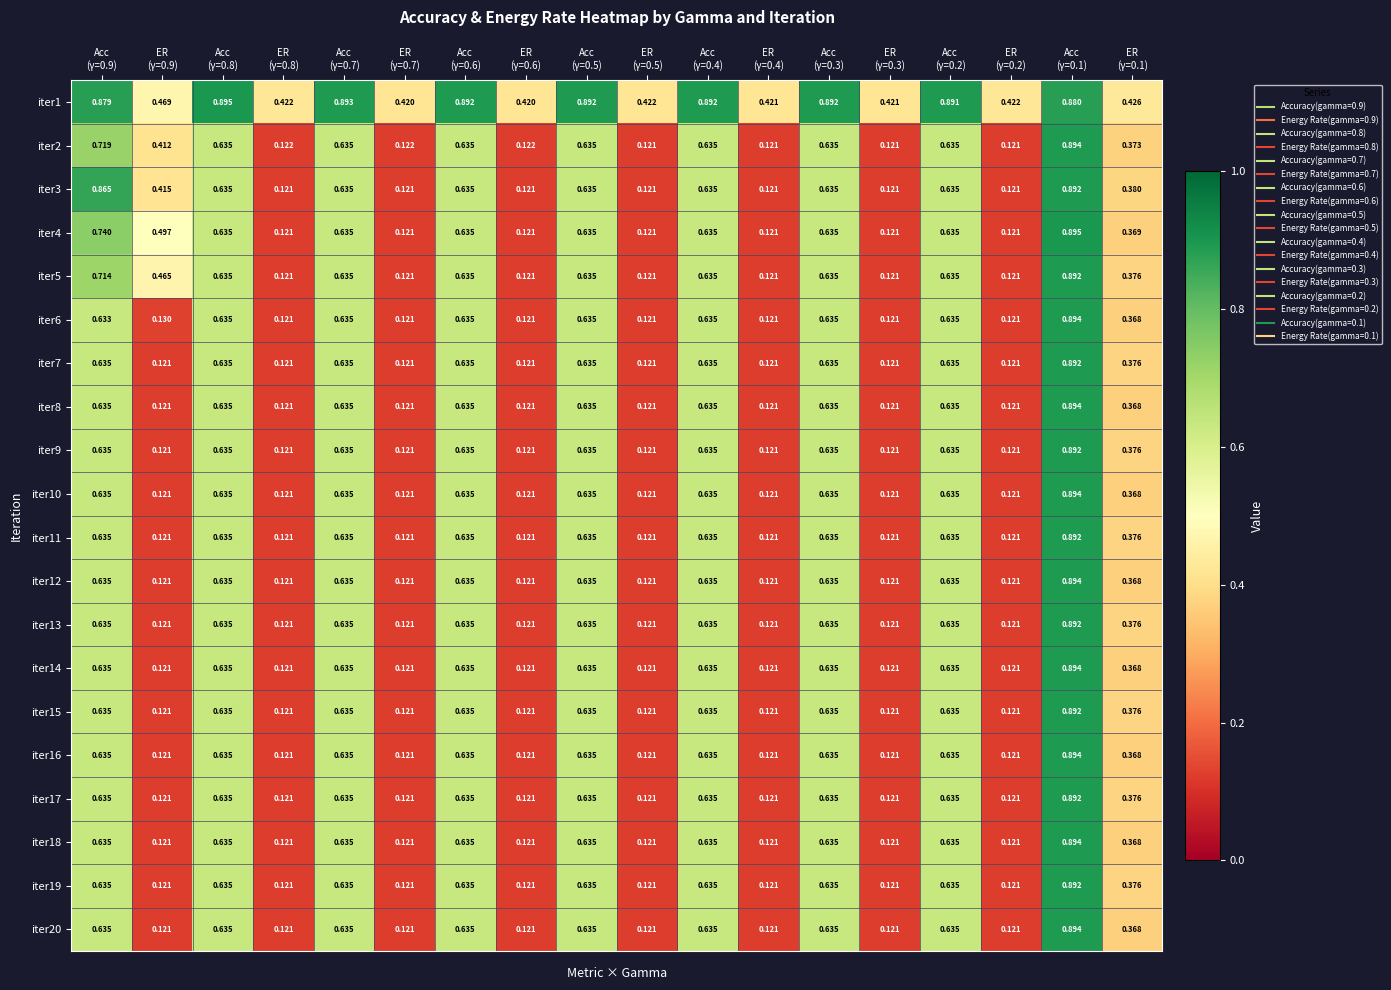

How many distinct data groups are displayed?

20